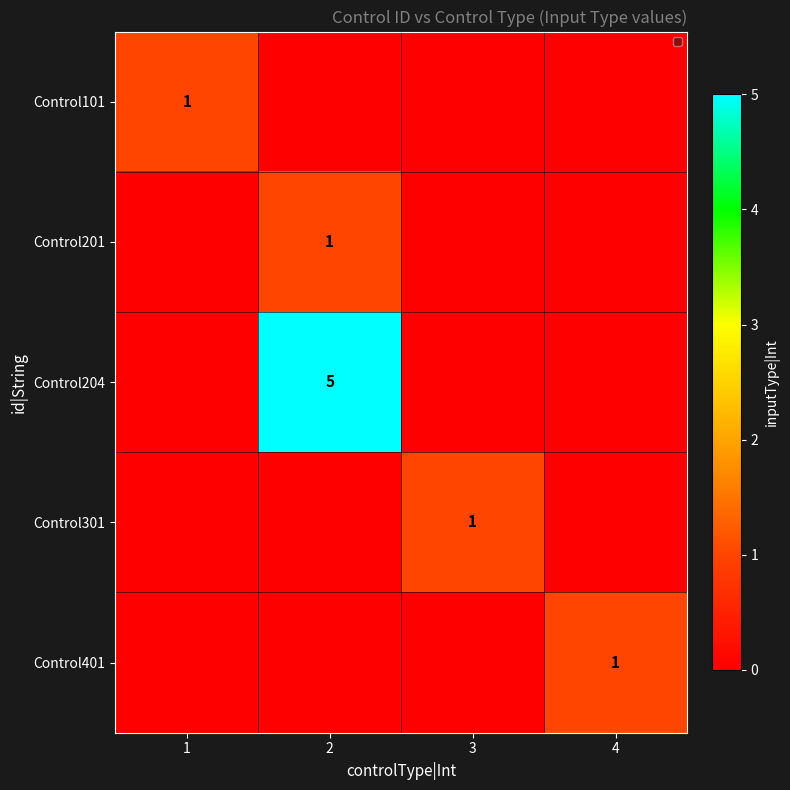

True or false: Control301 has a value of 1 at 3.

True